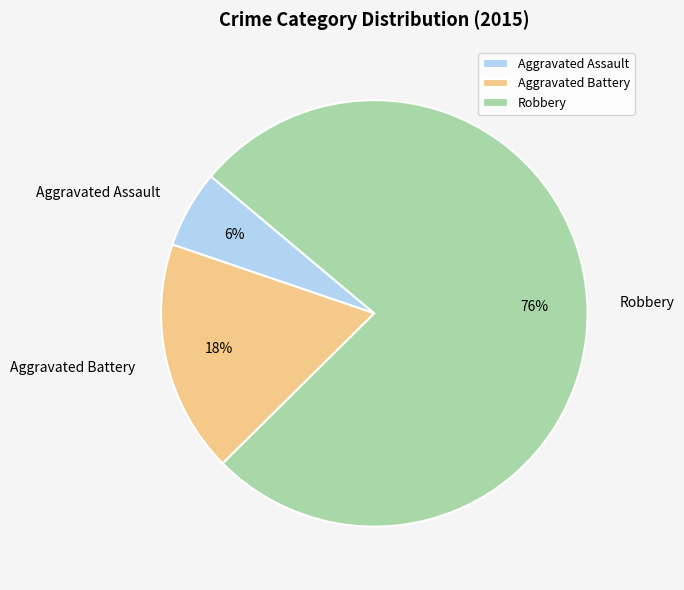

Combined, do Robbery and Aggravated Assault account for over 50%?

Yes